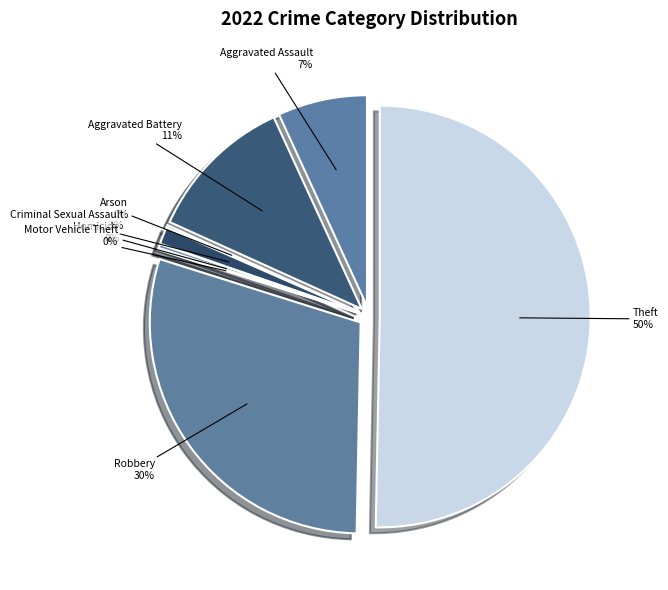

Is there a majority slice in this chart?

Yes